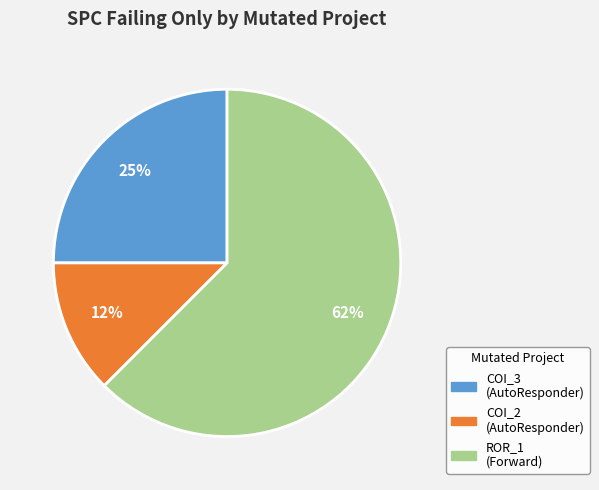

Is there any slice that represents more than half of the pie?

Yes